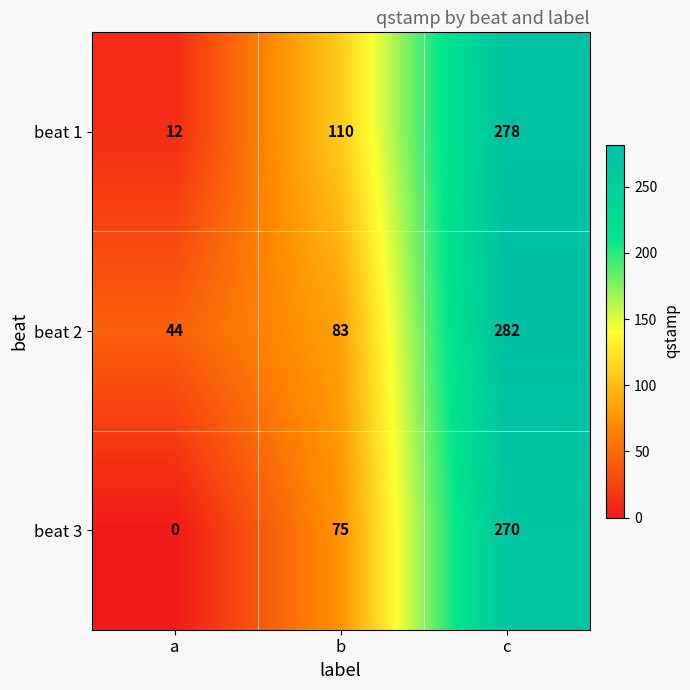

At which label is beat 2 closest to 163?

b